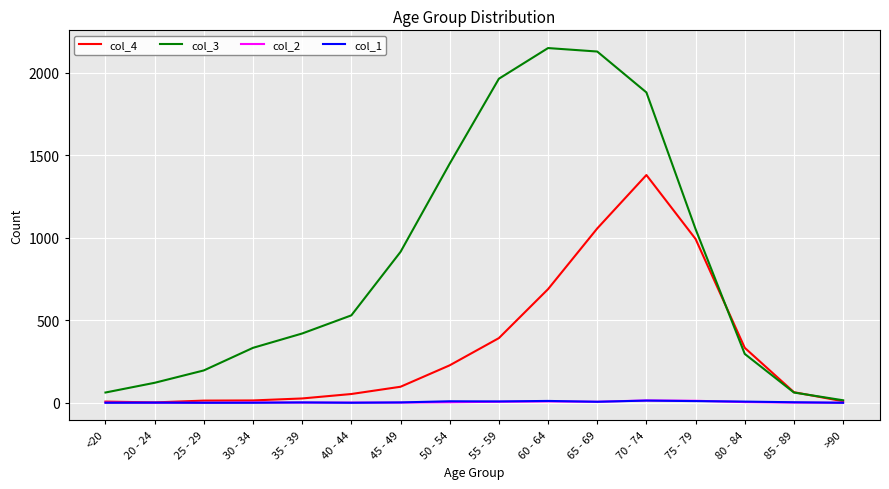

Which series changed the most between 25 - 29 and 85 - 89?

col_3